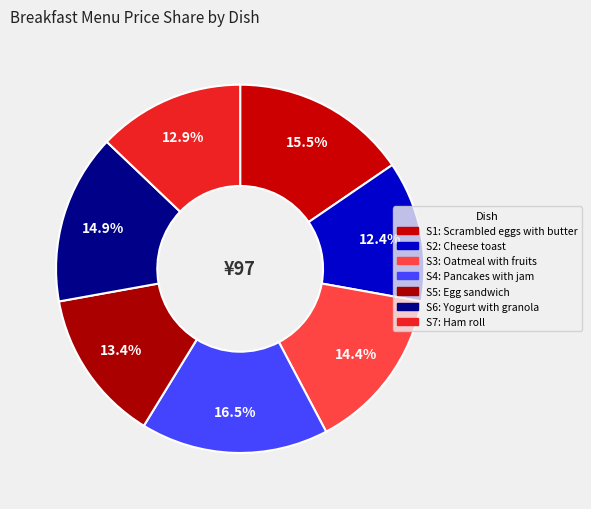

How many slices are in this pie chart?

7